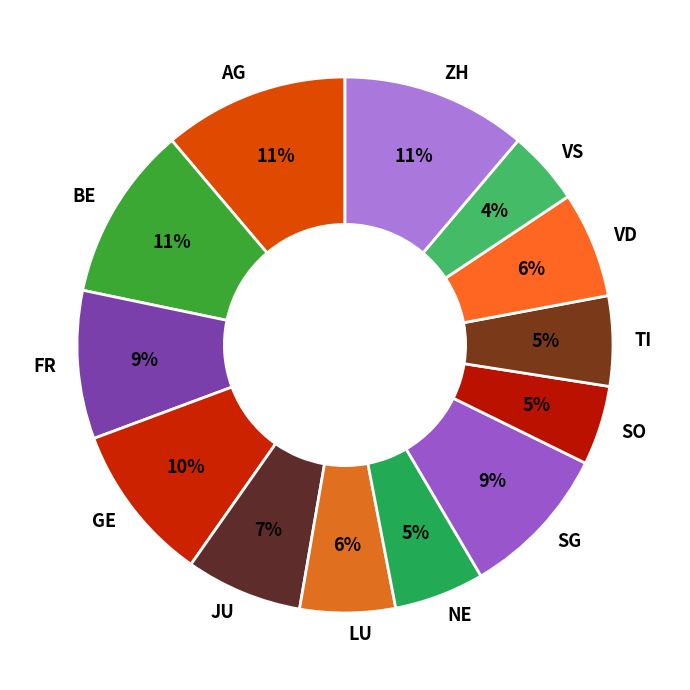

Is the sum of BE and SO greater than half?

No